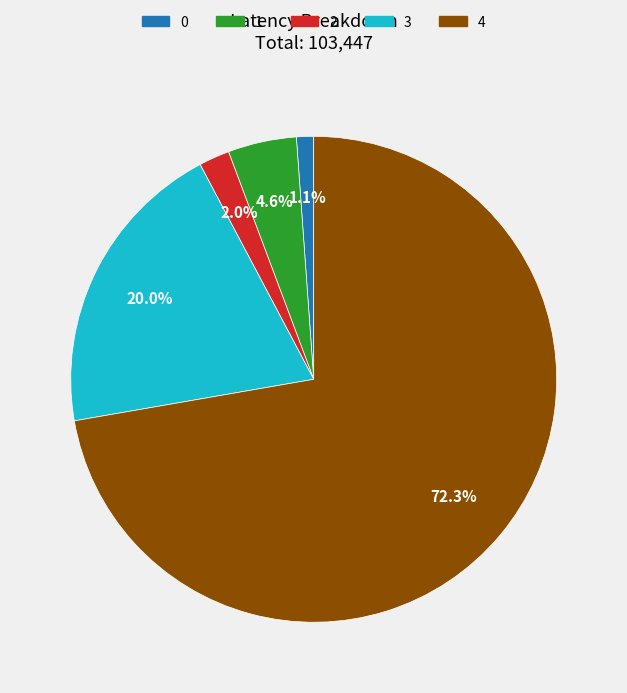

What percentage do 1 and 3 together represent?

24.6%